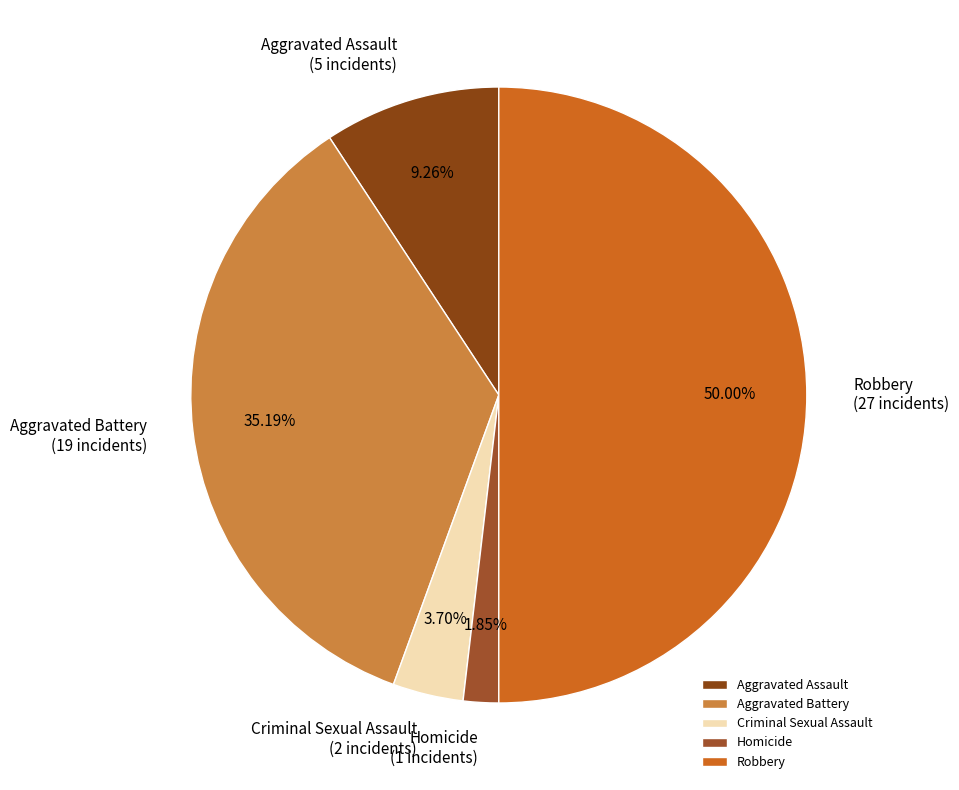

Which slice is the smallest?

Homicide